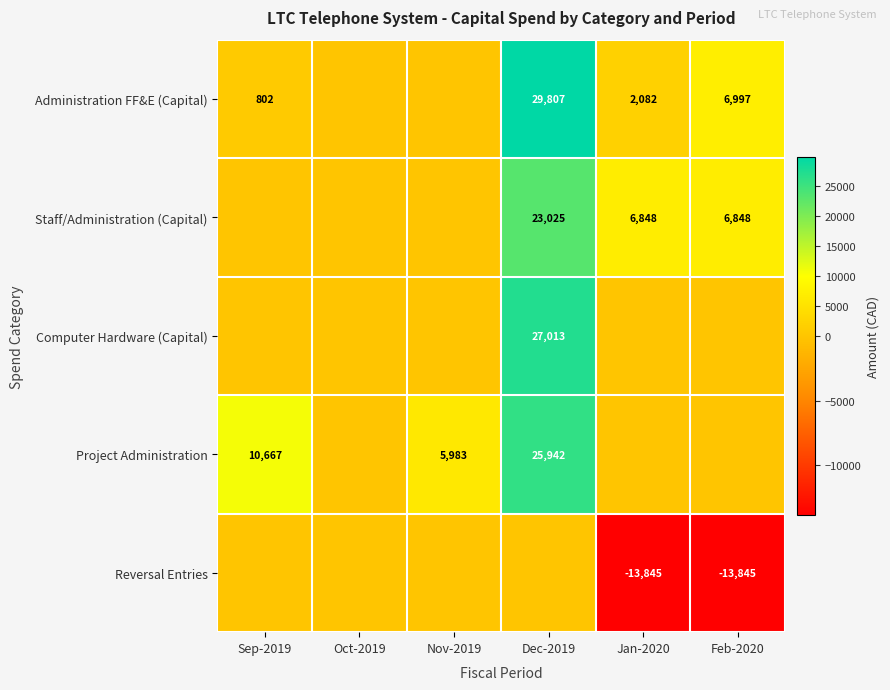

The value of Staff/Administration (Capital) at Dec-2019 is 23025. True or false?

True